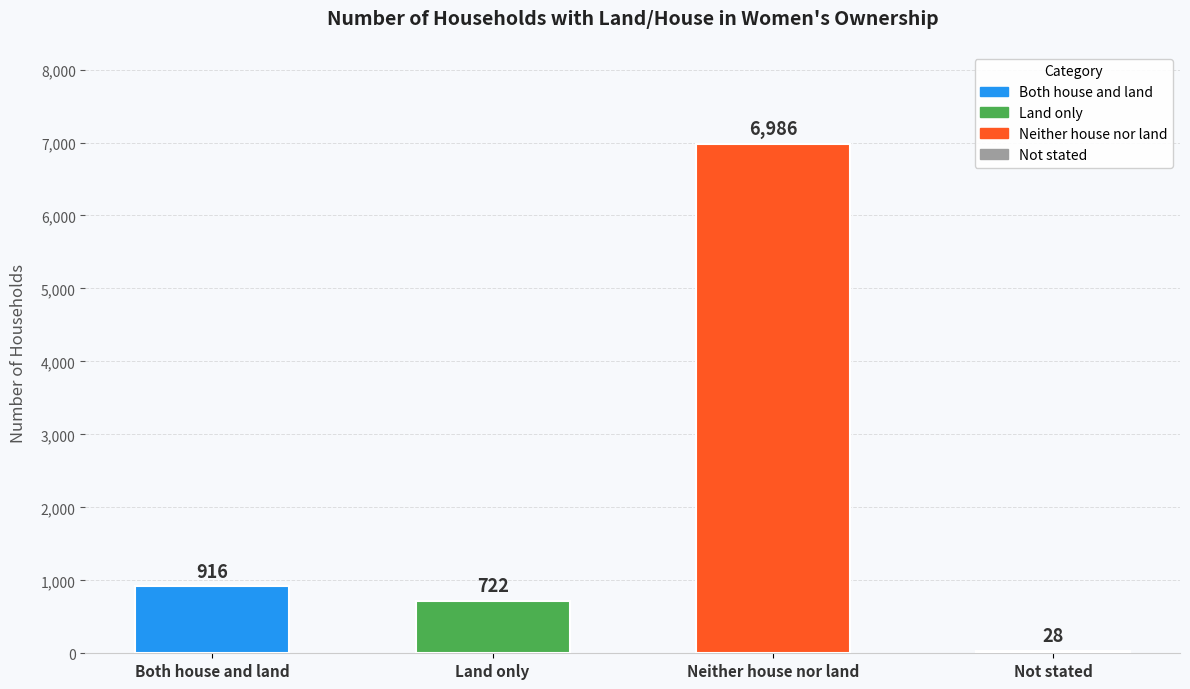

What is the difference between the maximum and minimum values?

6958